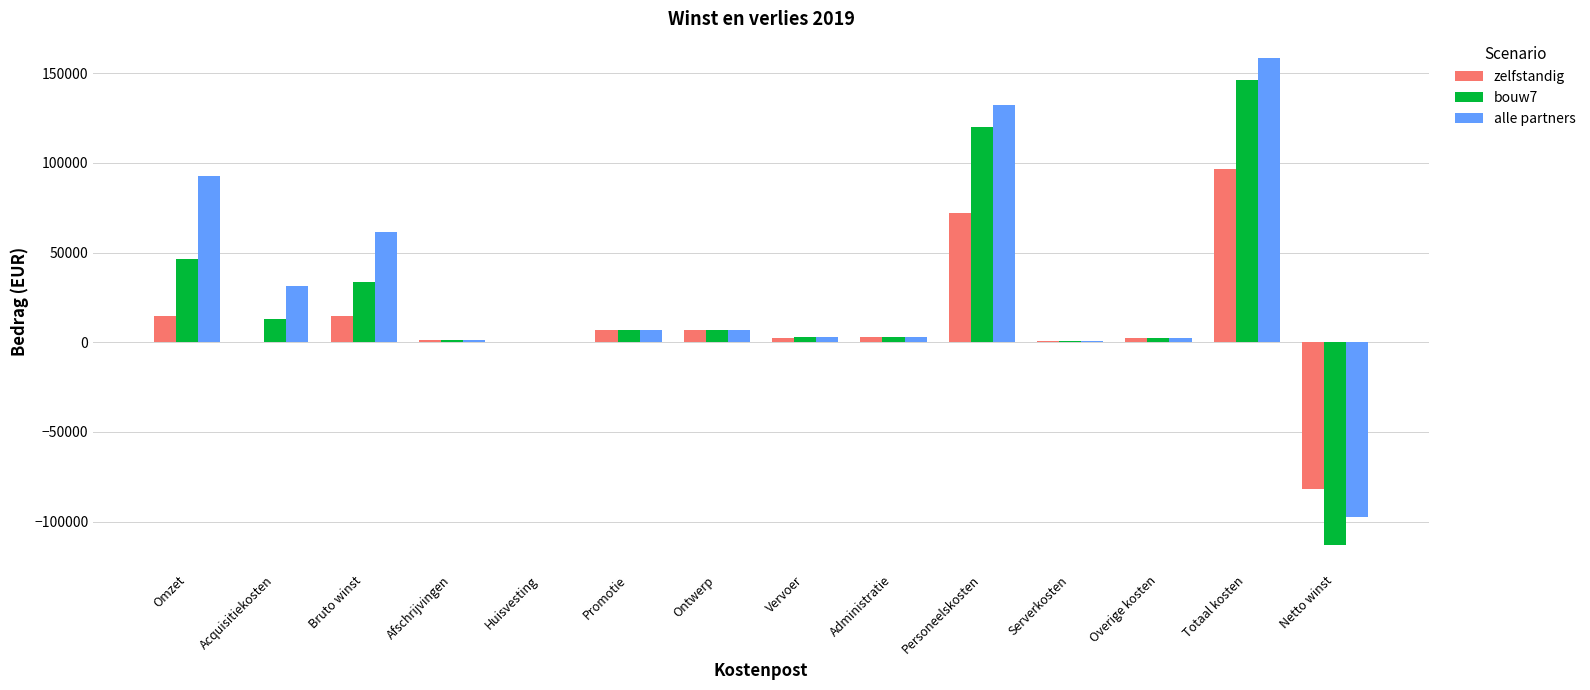

Which series has the largest range (max minus min)?

bouw7